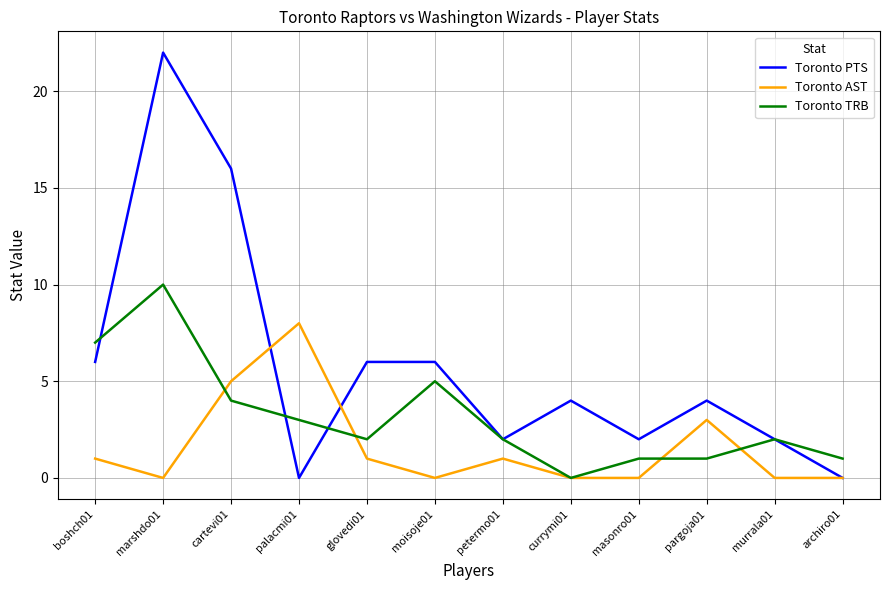

Which series has the largest range (max minus min)?

Toronto PTS